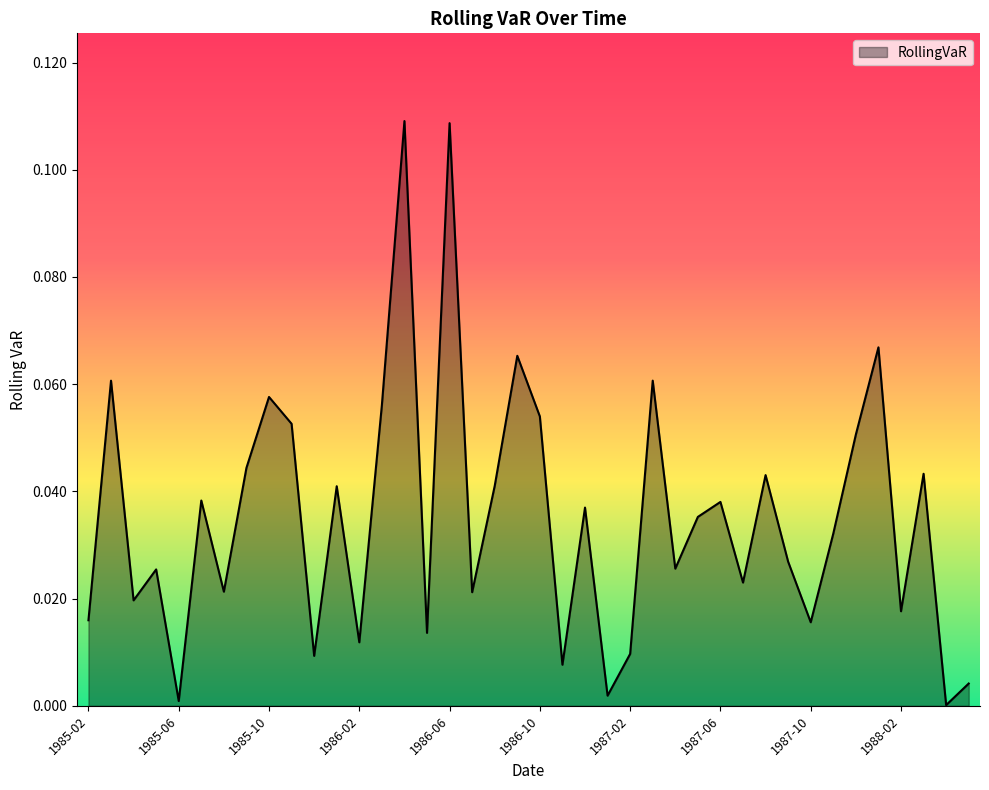

Rank the categories by value from highest to lowest.

1986-04, 1986-06, 1988-01, 1986-09, 1987-03, 1985-03, 1985-10, 1986-03, 1986-10, 1985-11, 1987-12, 1985-09, 1988-03, 1987-08, 1986-08, 1986-01, 1985-07, 1987-06, 1986-12, 1987-05, 1987-11, 1987-09, 1987-04, 1985-05, 1987-07, 1985-08, 1986-07, 1985-04, 1988-02, 1985-02, 1987-10, 1986-05, 1986-02, 1987-02, 1985-12, 1986-11, 1988-05, 1987-01, 1985-06, 1988-04